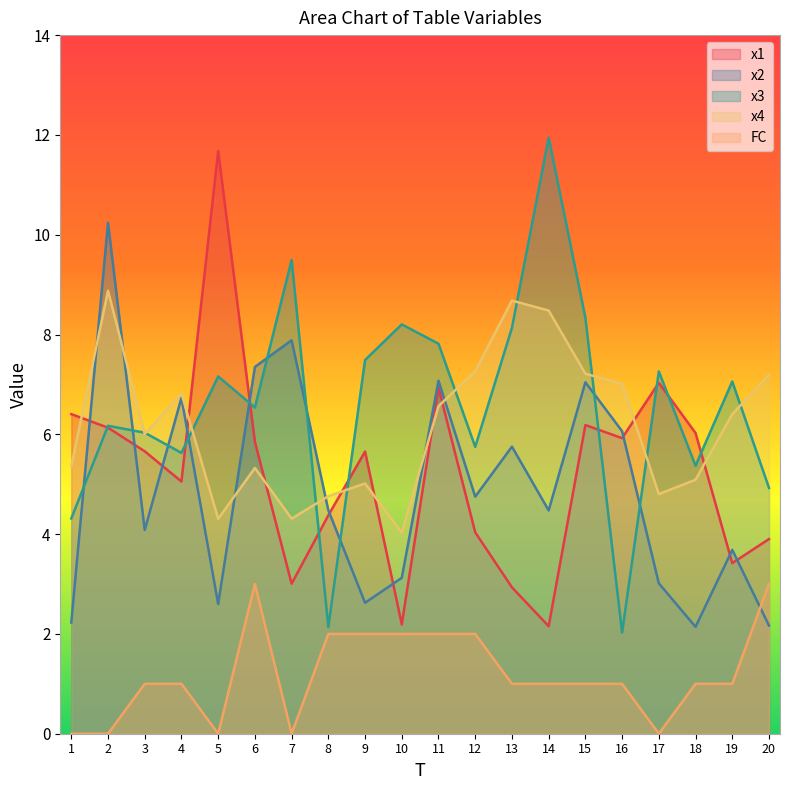

Reading left to right, extract all data points from this chart.

x1: 1=6.4	2=6.1	3=5.7	4=5.1	5=11.7	6=5.8	7=3.0	8=4.4	9=5.7	10=2.2	11=6.9	12=4.0	13=2.9	14=2.2	15=6.2	16=5.9	17=7.0	18=6.0	19=3.4	20=3.9
x2: 1=2.2	2=10.2	3=4.1	4=6.7	5=2.6	6=7.4	7=7.9	8=4.5	9=2.6	10=3.1	11=7.1	12=4.8	13=5.8	14=4.5	15=7.0	16=6.1	17=3.0	18=2.1	19=3.7	20=2.2
x3: 1=4.3	2=6.2	3=6.0	4=5.6	5=7.2	6=6.5	7=9.5	8=2.1	9=7.5	10=8.2	11=7.8	12=5.7	13=8.1	14=11.9	15=8.3	16=2.0	17=7.3	18=5.4	19=7.1	20=4.9
x4: 1=5.4	2=8.9	3=6.0	4=6.8	5=4.3	6=5.3	7=4.3	8=4.8	9=5.0	10=4.0	11=6.6	12=7.3	13=8.7	14=8.5	15=7.2	16=7.0	17=4.8	18=5.1	19=6.4	20=7.2
FC: 1=0.0	2=0.0	3=1.0	4=1.0	5=0.0	6=3.0	7=0.0	8=2.0	9=2.0	10=2.0	11=2.0	12=2.0	13=1.0	14=1.0	15=1.0	16=1.0	17=0.0	18=1.0	19=1.0	20=3.0